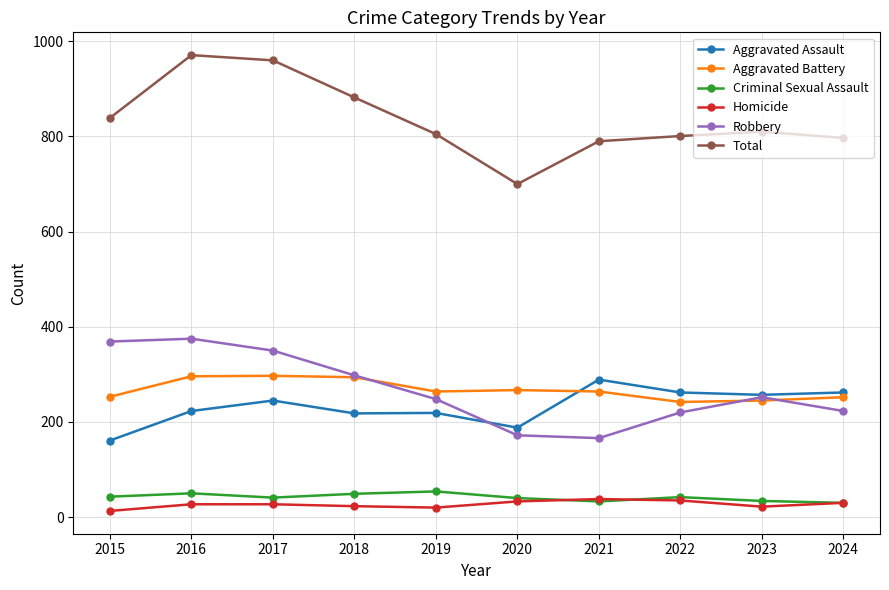

What is the average value of the Criminal Sexual Assault series?

42